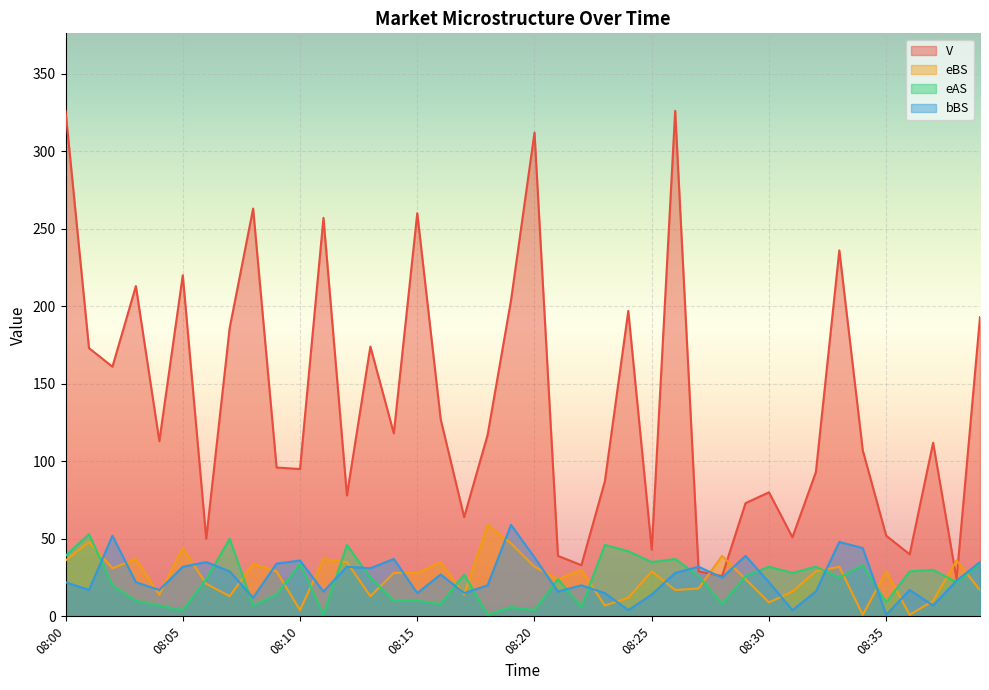

Rank the series at 08:00 from highest to lowest value.

V, eAS, eBS, bBS